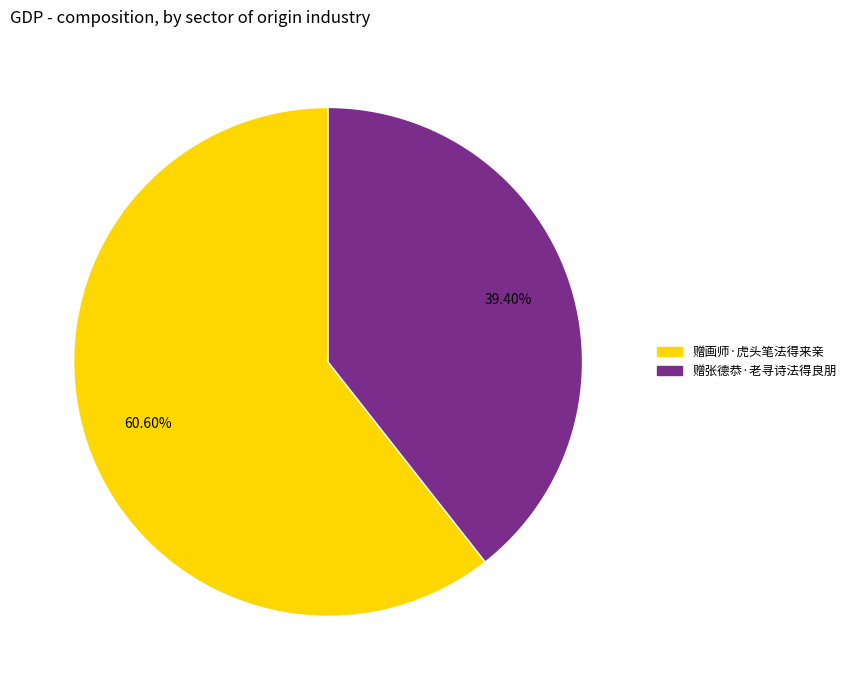

Which category has the biggest portion of the pie?

赠画师·虎头笔法得来亲